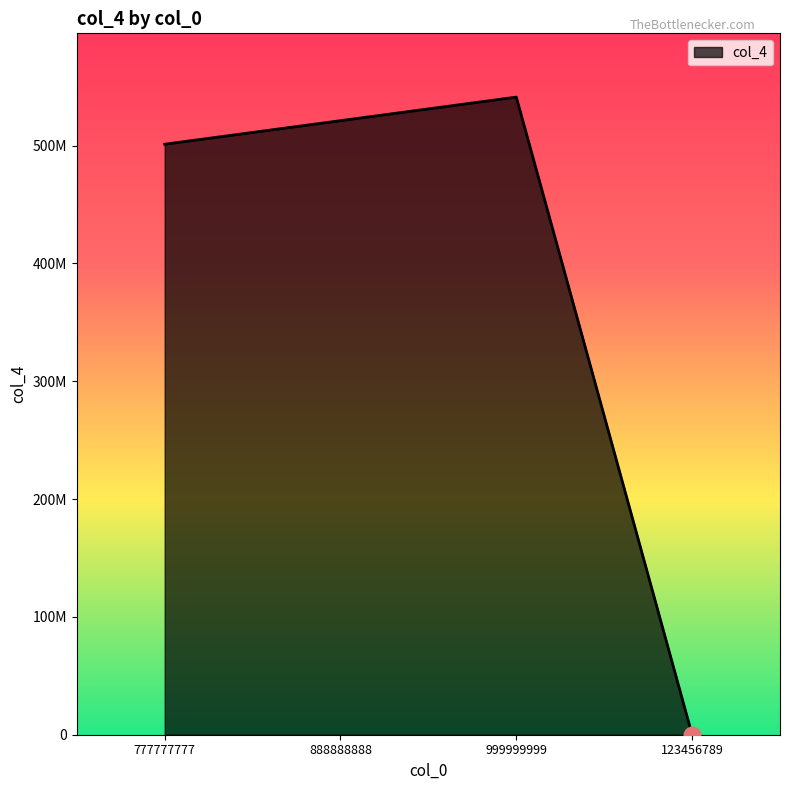

At which category does the data reach its first local peak?

999999999